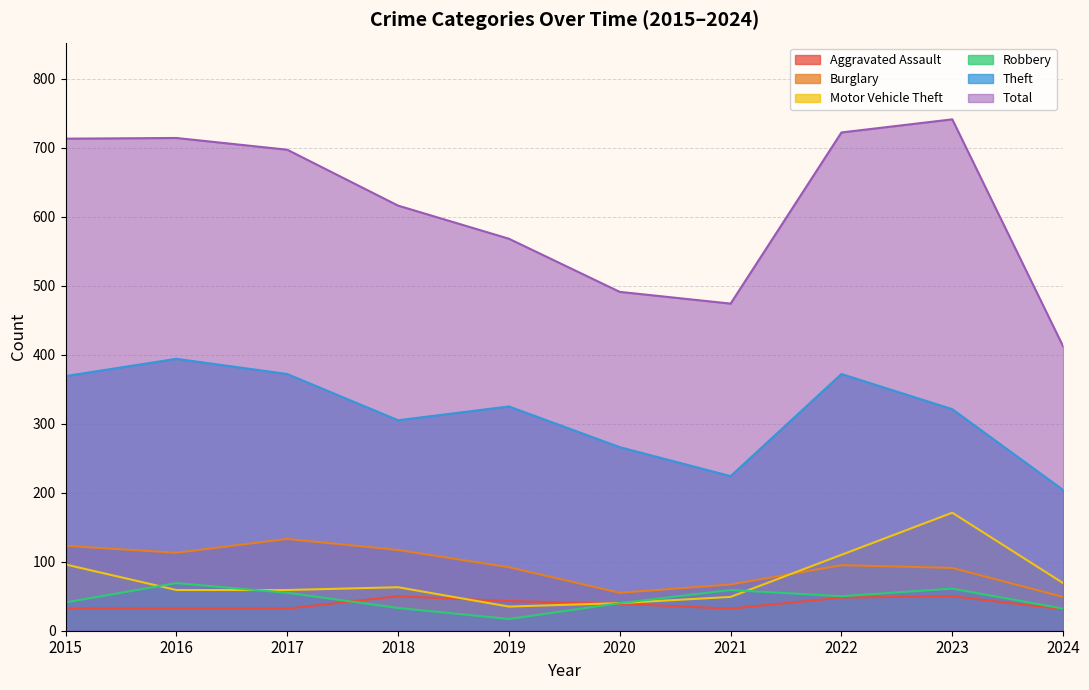

Between 2016 and 2018, which is larger?

2018